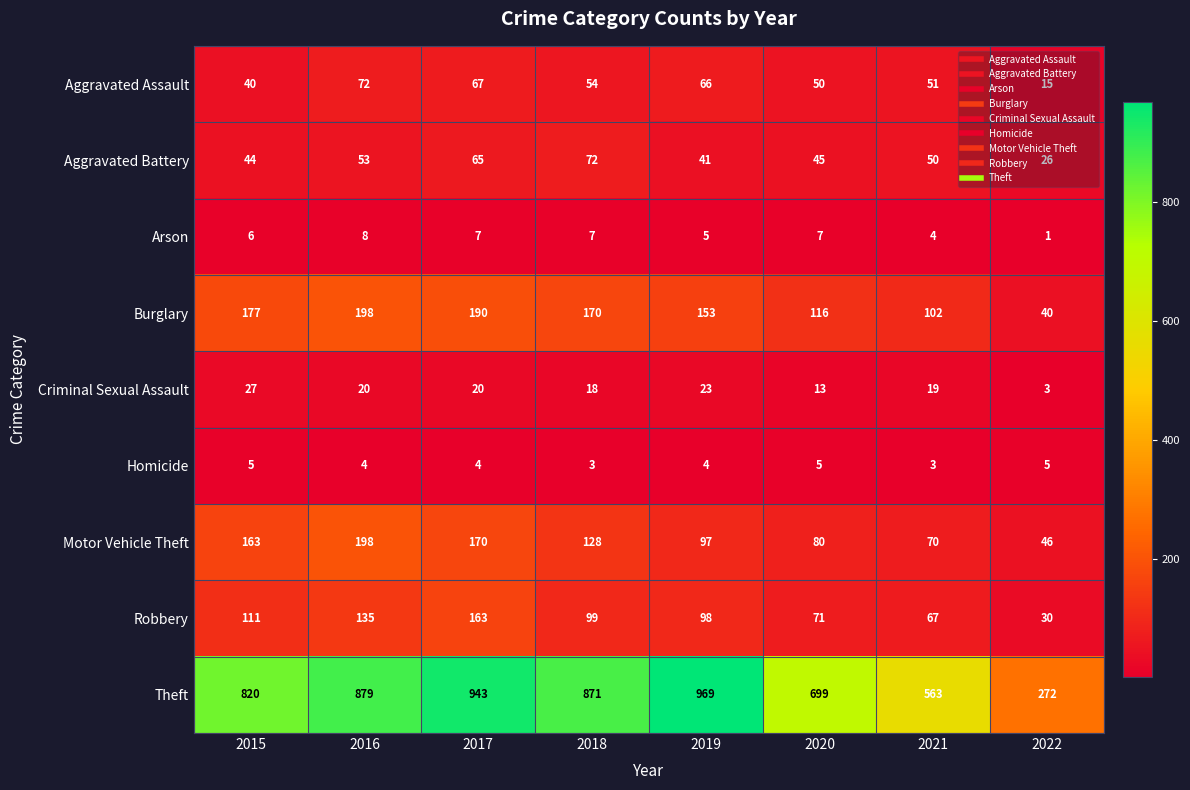

What is the spread (max minus min) of values at 2016?

875